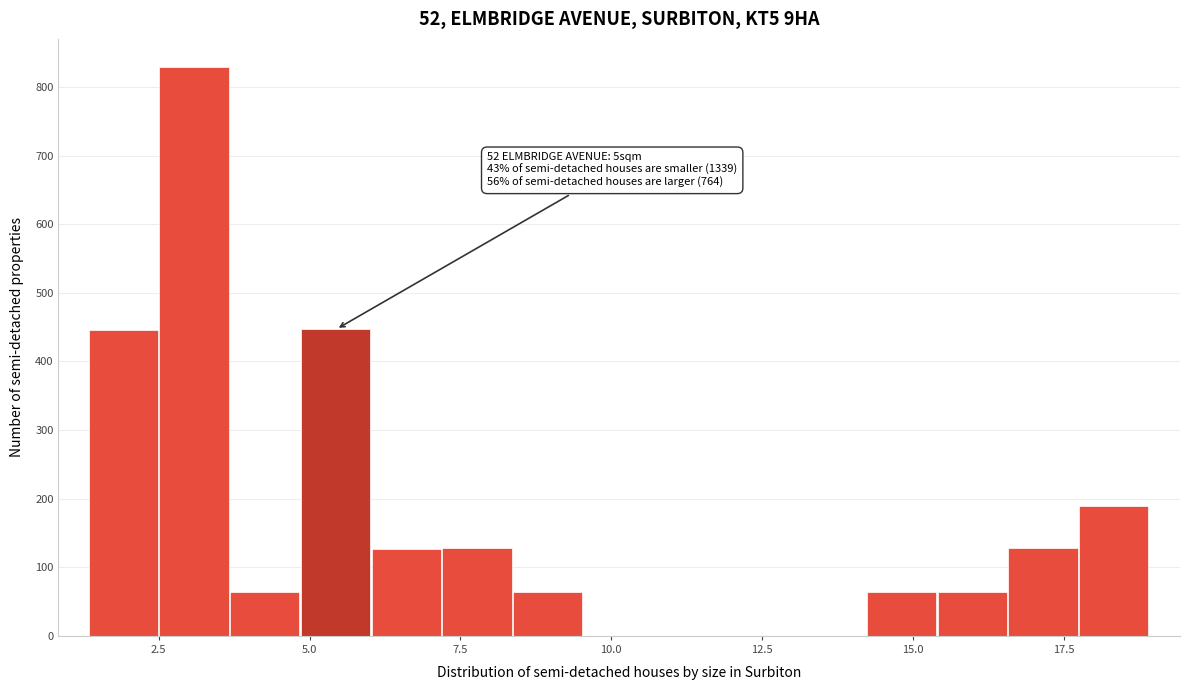

Around what value on the x-axis is the tallest bar? Give the approximate position of its centre, as read against the axis.

3.0